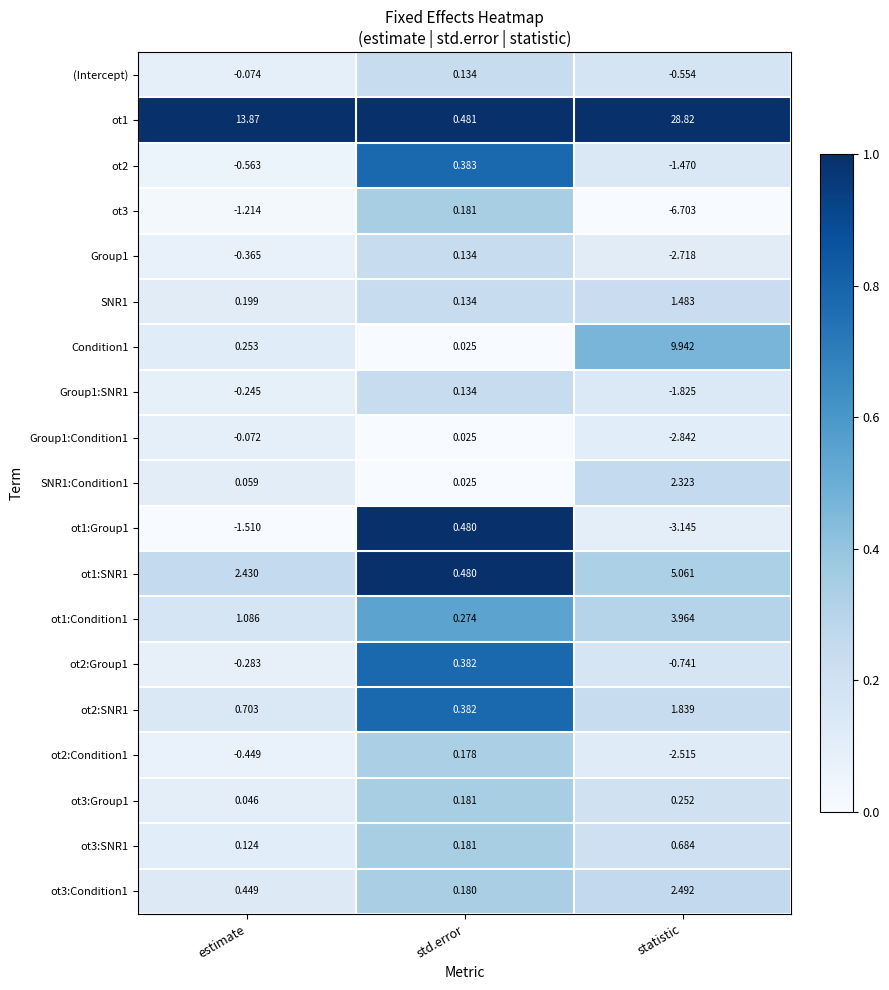

List the labels in order of ot2:SNR1 value, smallest first.

std.error, estimate, statistic